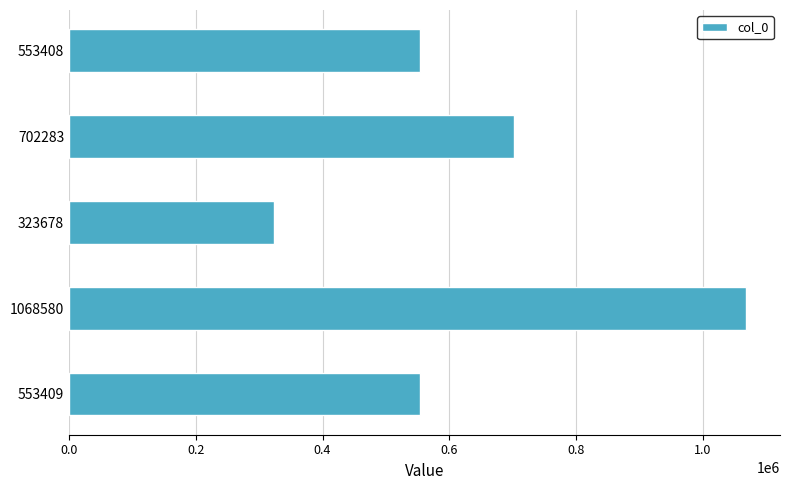

What is the average value?

640272